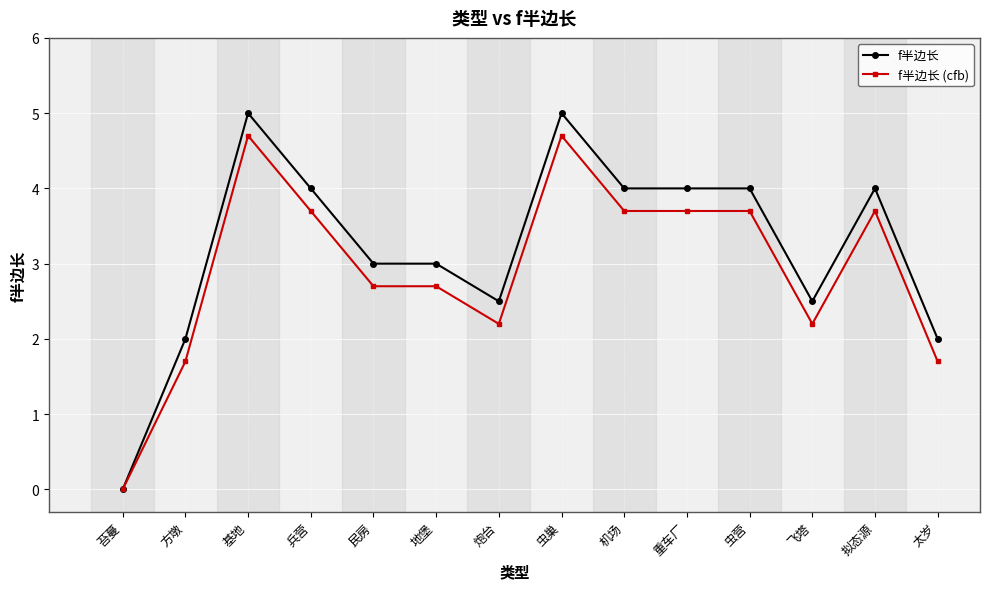

At which label does f半边长 (cfb) reach its minimum?

苔蔓